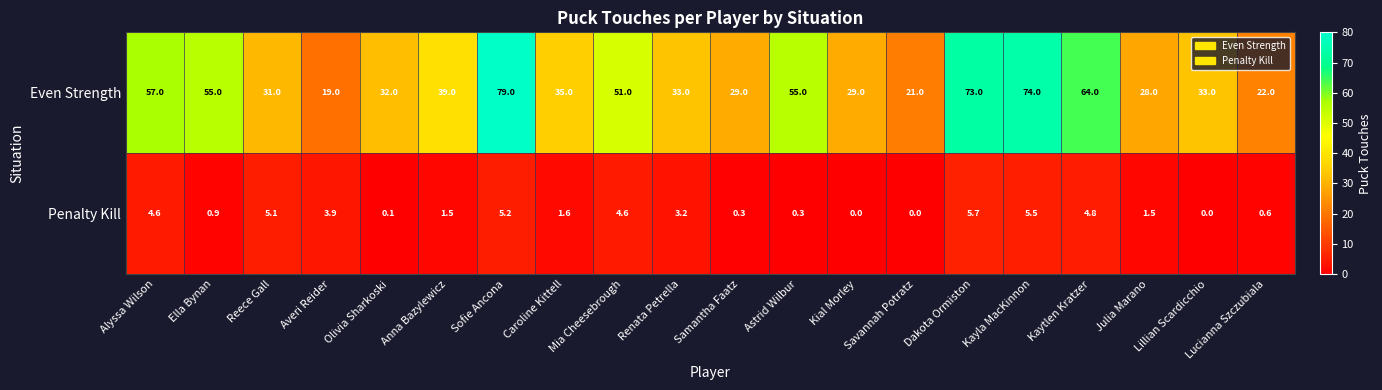

What is the maximum value shown in the chart?

79.0